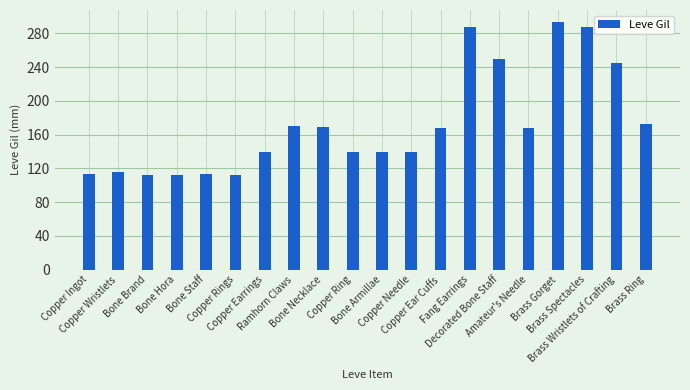

What is the difference between the maximum and minimum values?

181